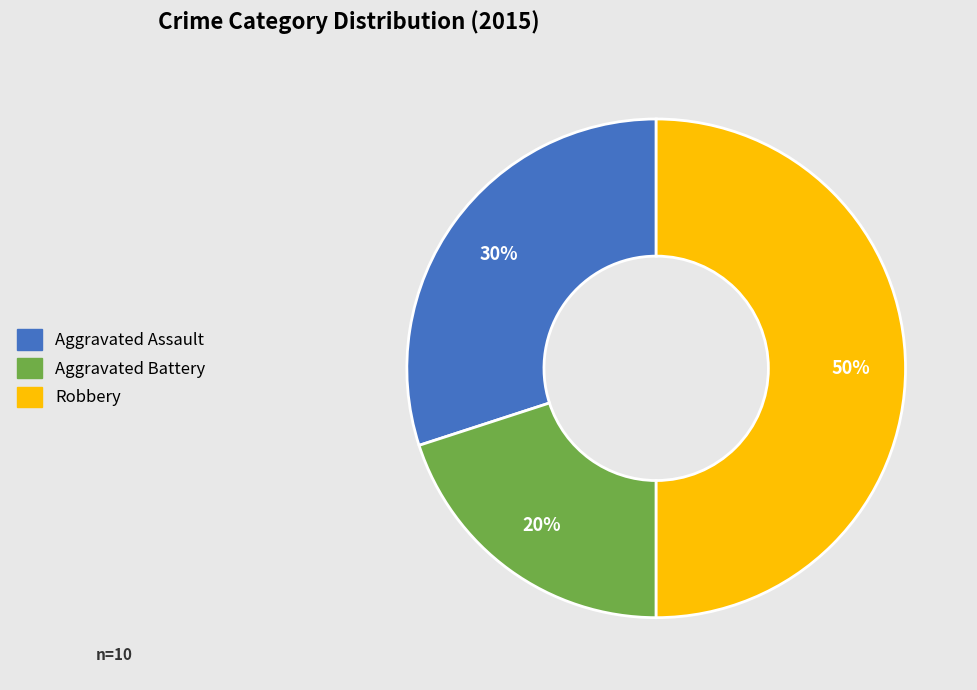

Does Aggravated Assault represent more than half of the total?

No